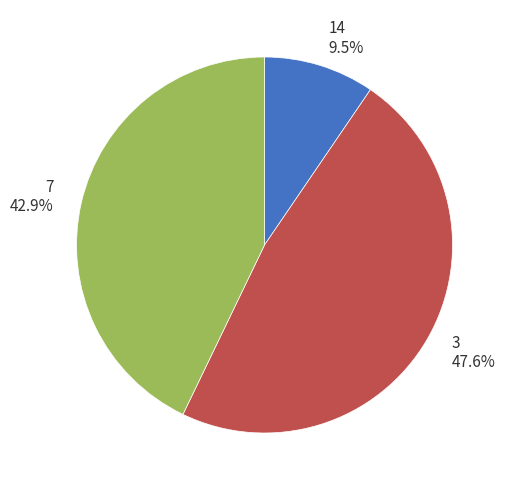

How many segments does this pie chart have?

3